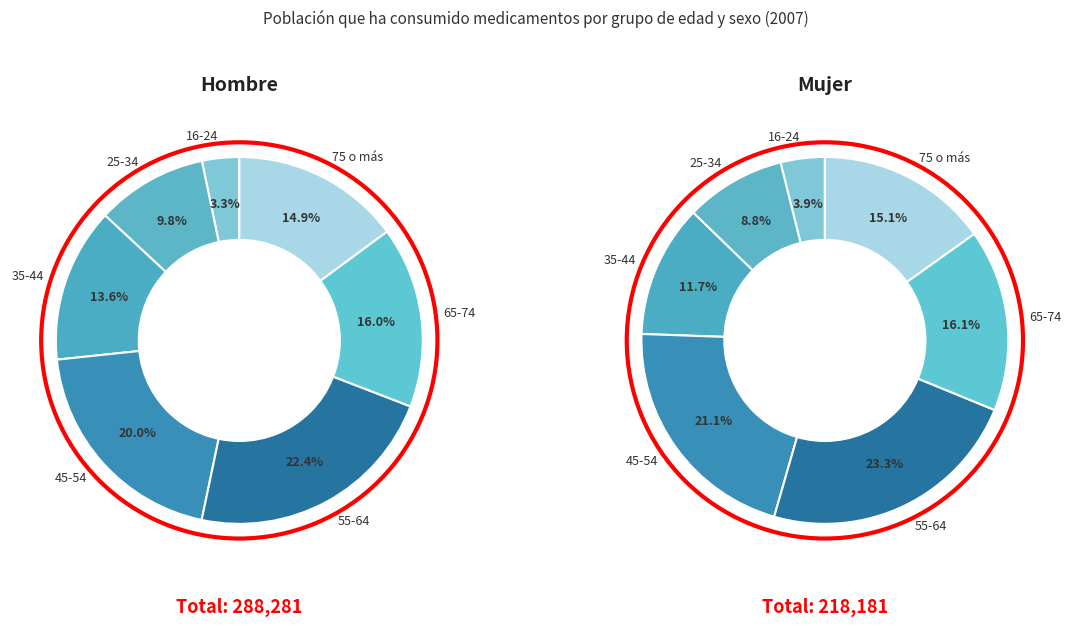

To the nearest percent, what percentage of the pie is 65-74?

16%